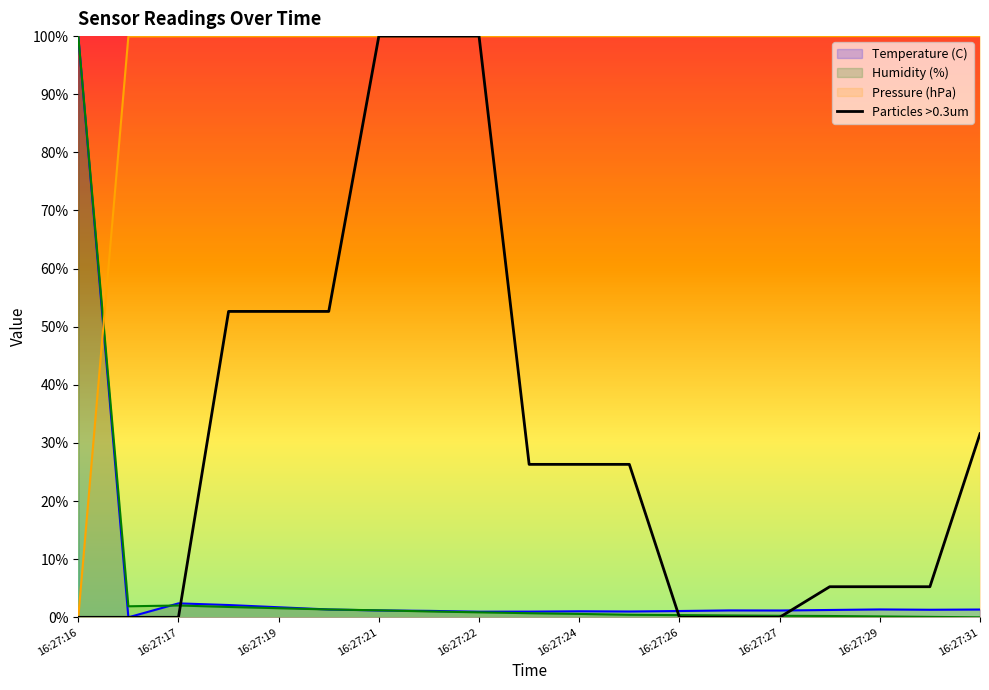

Which category has the highest value in the Humidity (%) series?

16:27:16